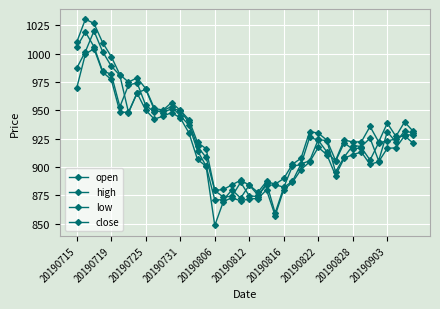

How many data points does each series have?

40